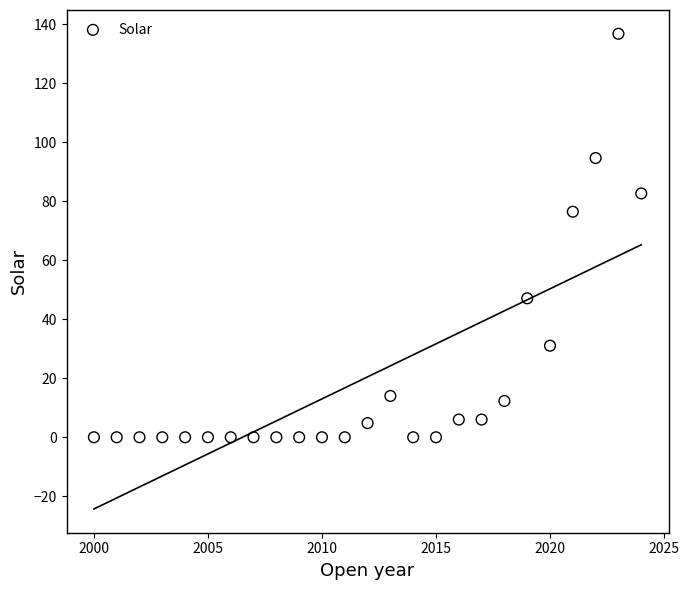

What is the range of X values (max minus min)?

24.0